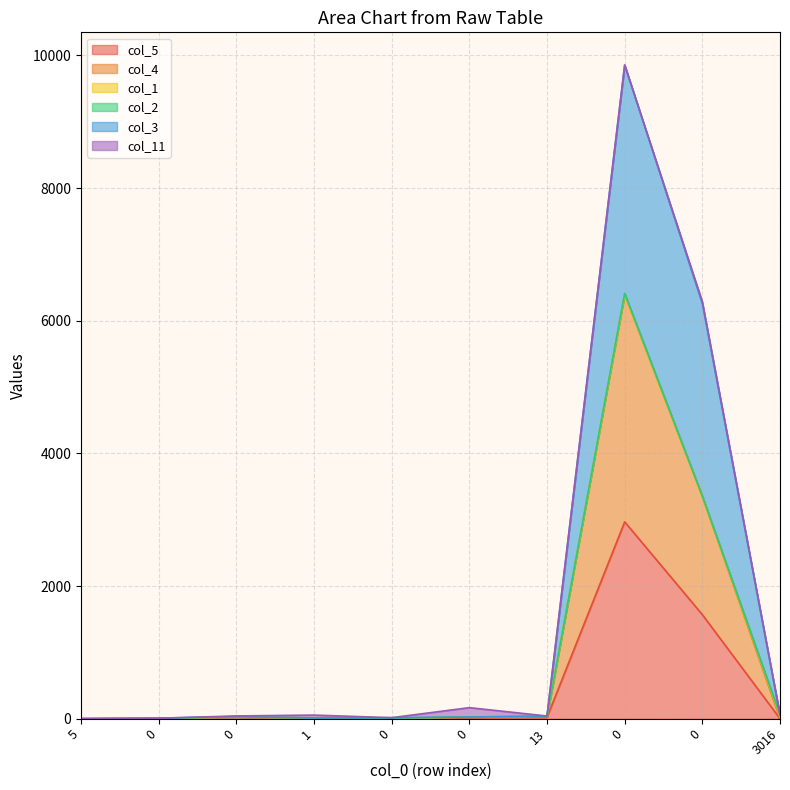

What is the spread (max minus min) of values at 3016?

57